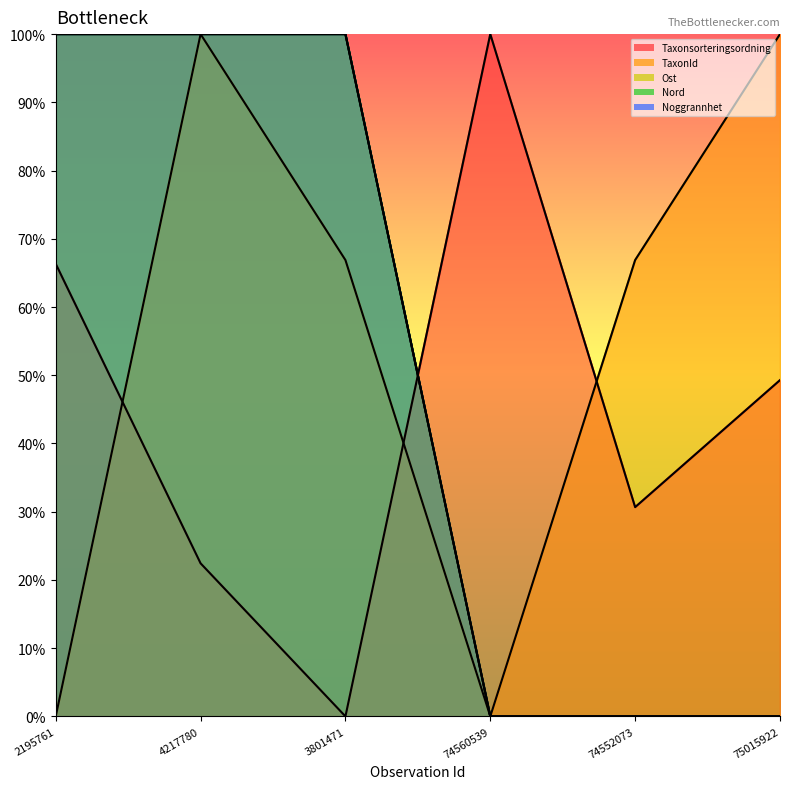

What are all the series names shown in the legend?

Taxonsorteringsordning, TaxonId, Ost, Nord, Noggrannhet